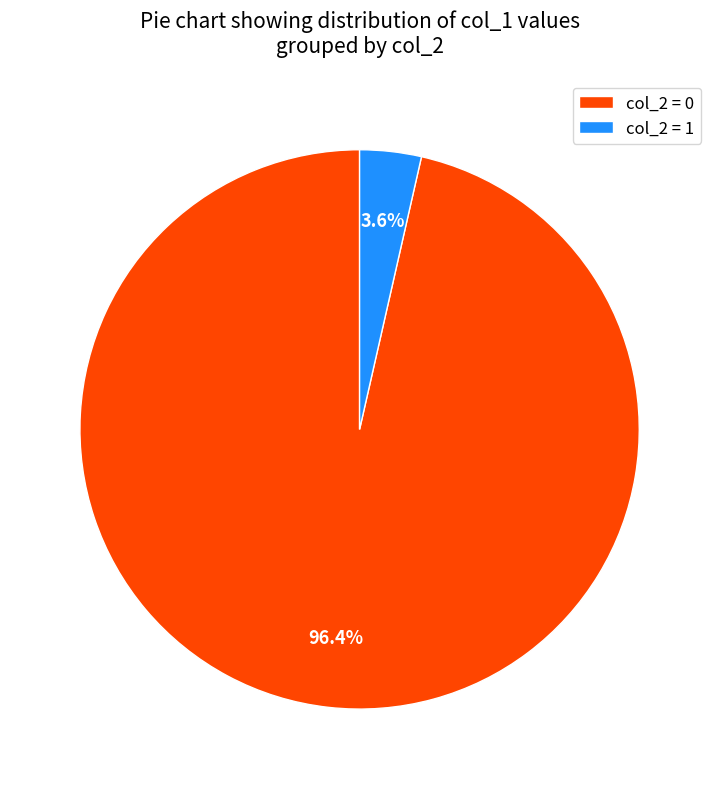

To the nearest percent, what is the difference between the largest and smallest slice percentages?

93%